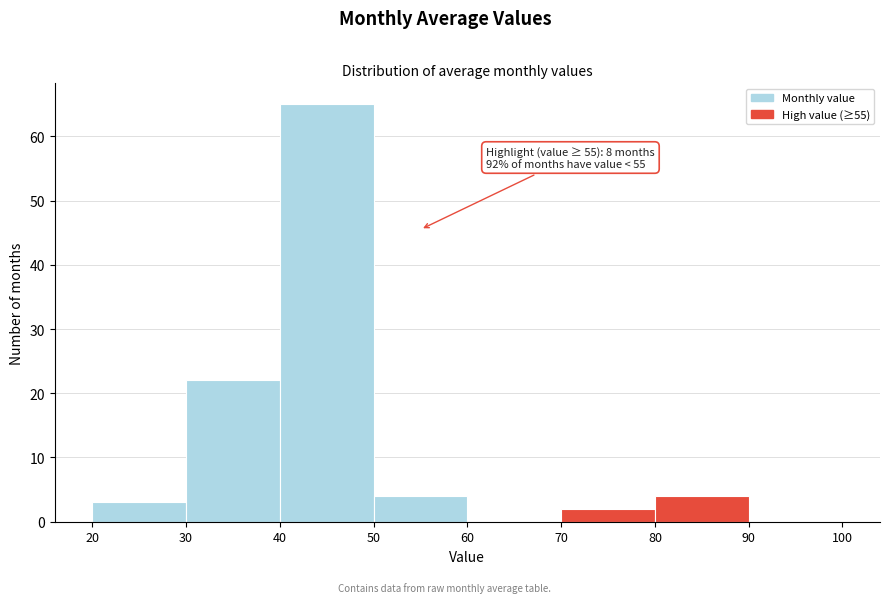

Over which range of the x-axis is the bar tallest?

40 to 50